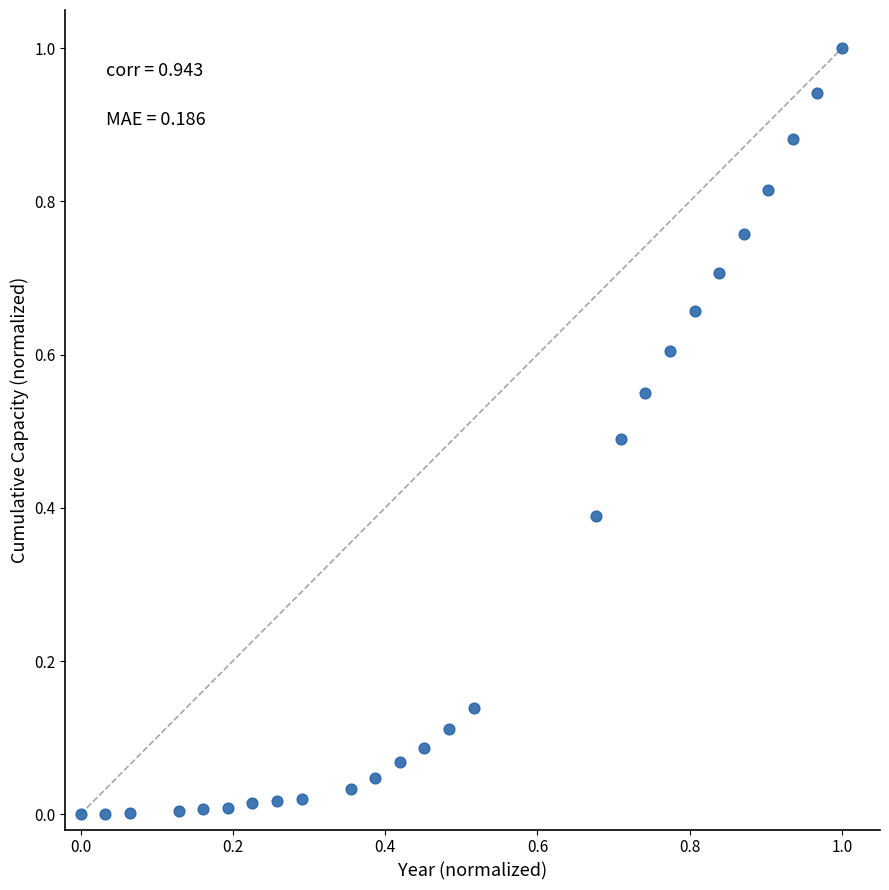

What is the range of Y values (max minus min)?

1.0